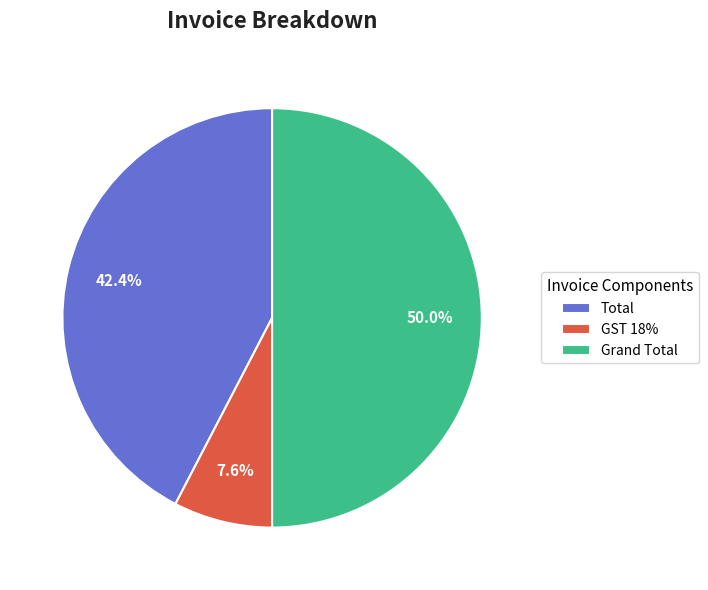

How much of the chart is everything except Grand Total?

50.0%